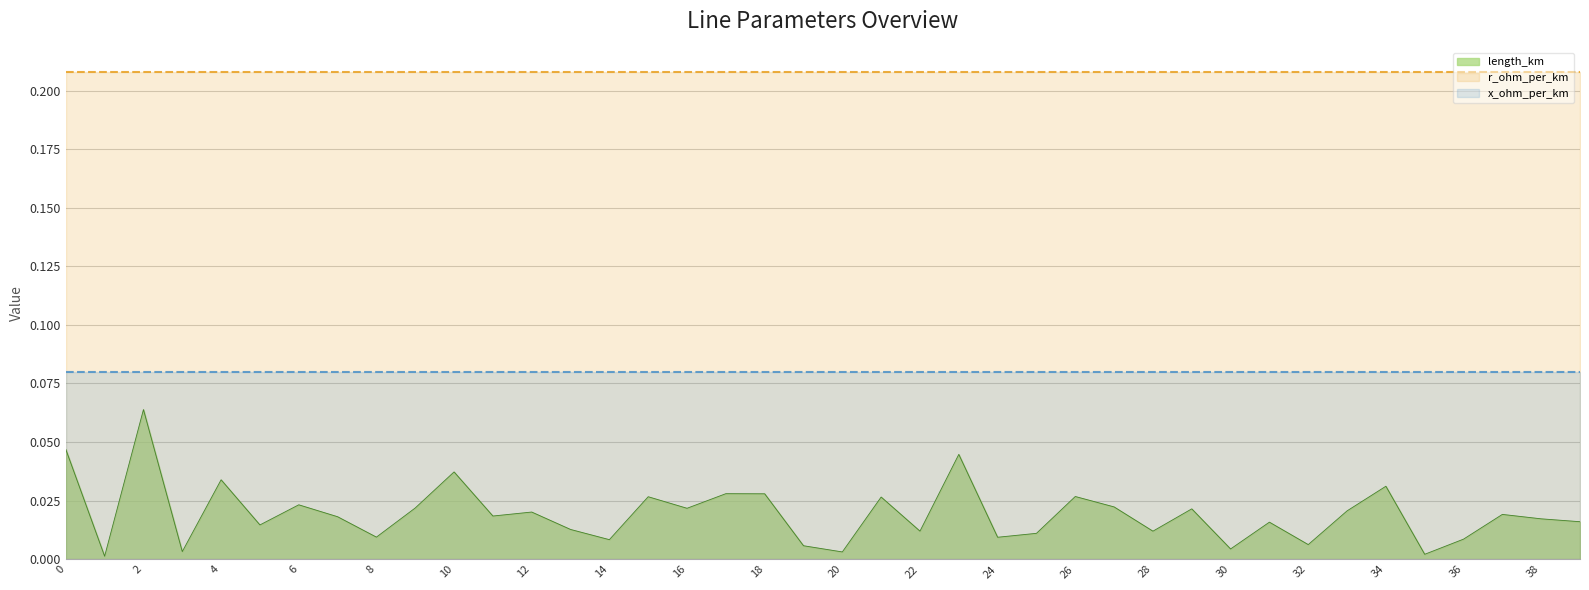

Does the chart display data point markers on the line(s)?

No